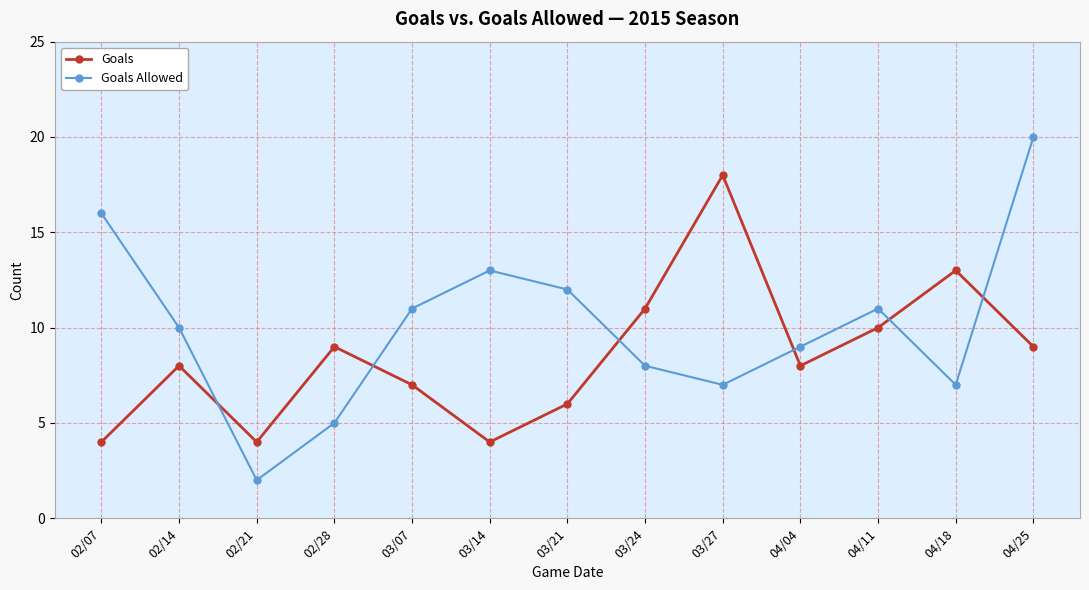

What are all the series names shown in the legend?

Goals, Goals Allowed